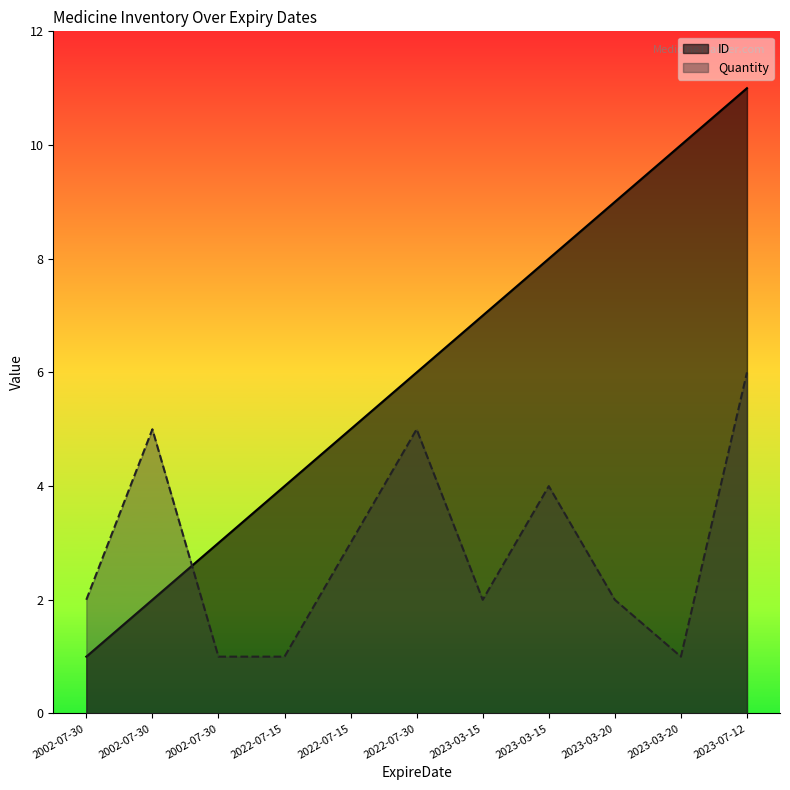

What value does the ID series have at 2002-07-30?

2